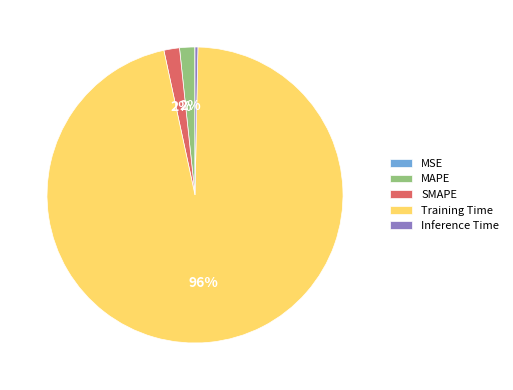

Which slice is the largest?

Training Time